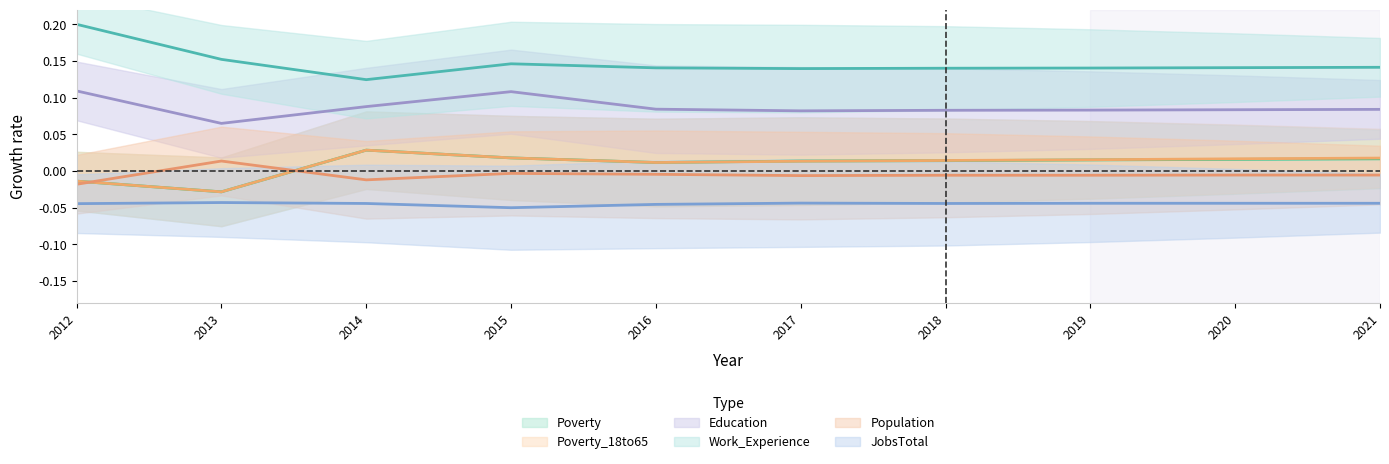

What is the spread (max minus min) of values at 2015?

0.2